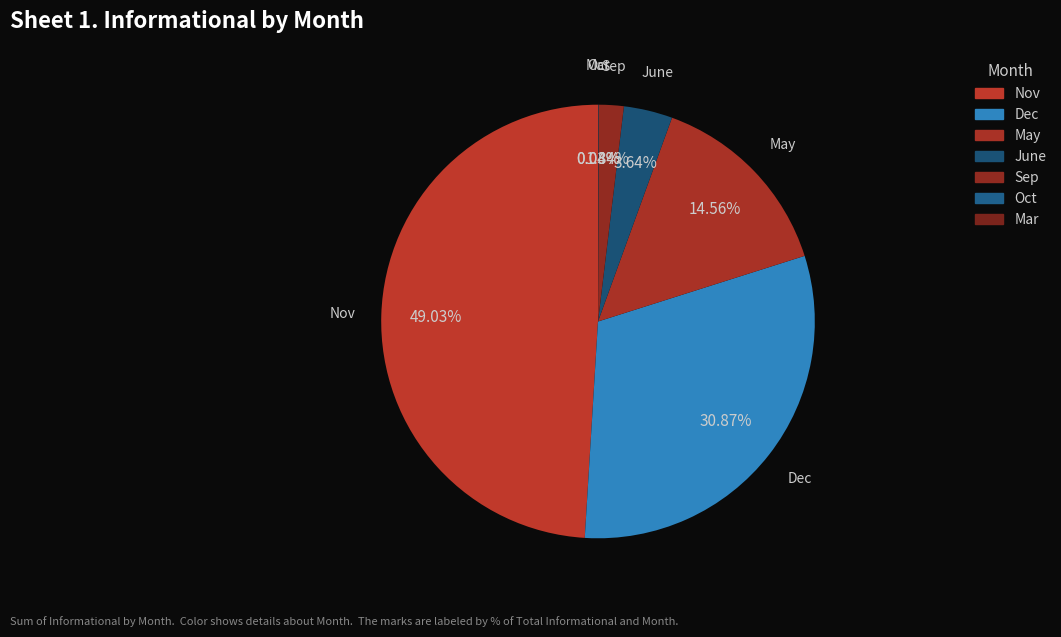

Is there any slice that represents more than half of the pie?

No